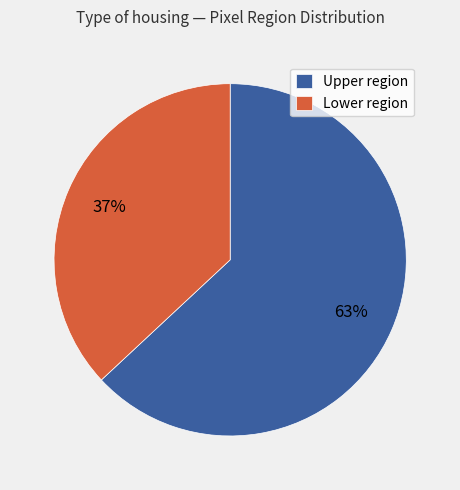

To the nearest percent, what percentage of the pie is Upper region?

63%